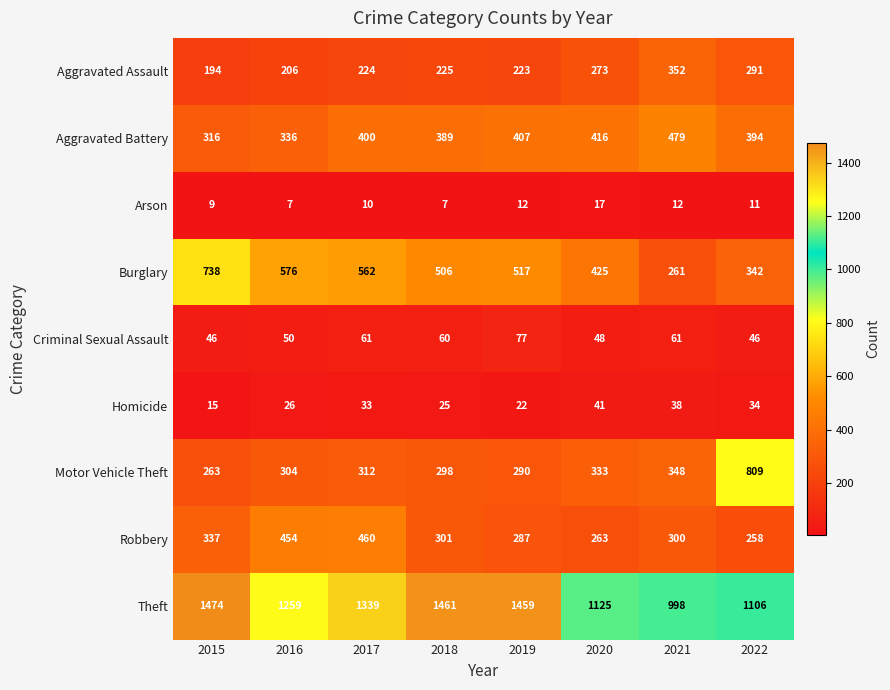

Which category has the highest value across all series?

2015